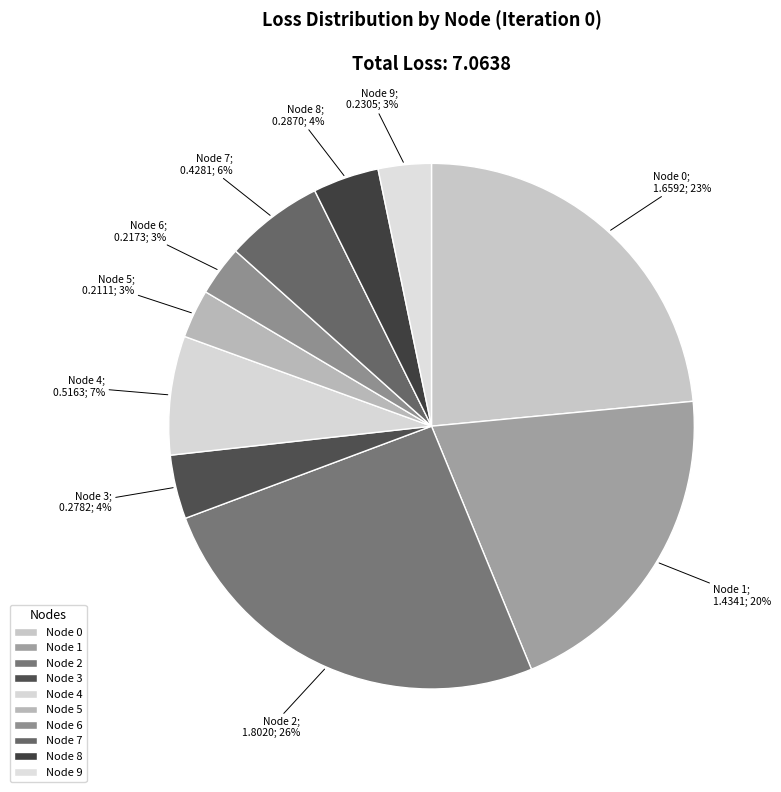

How many slices are in this pie chart?

10